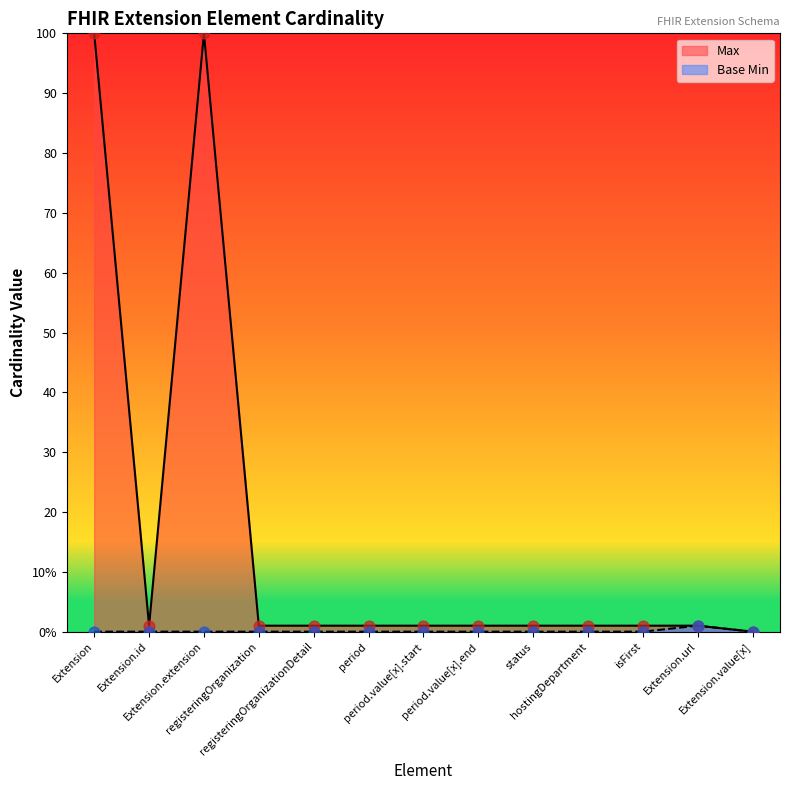

Which series has the largest total across all categories?

Max